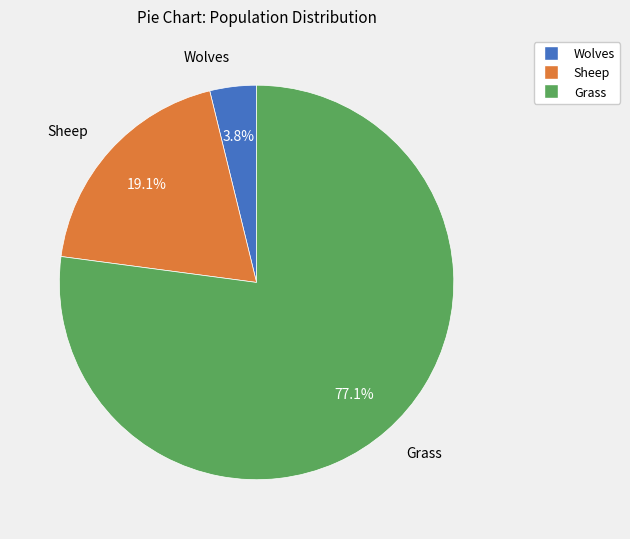

What percentage is the Sheep slice, to the nearest percent?

19%